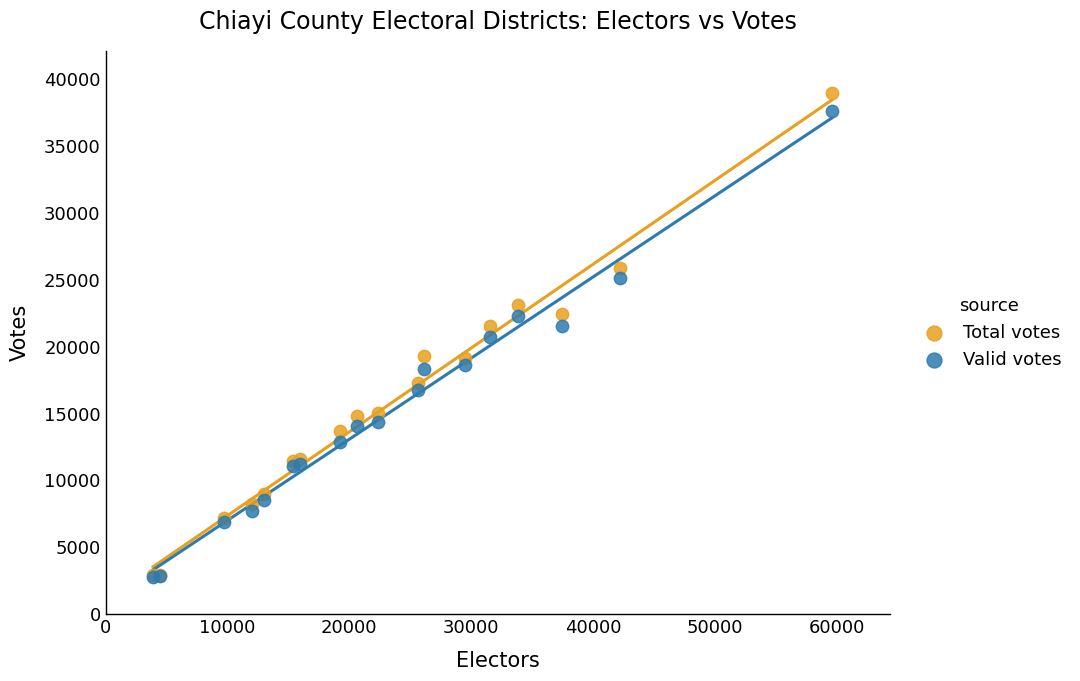

What are all the series names shown in the legend?

Total votes, Valid votes